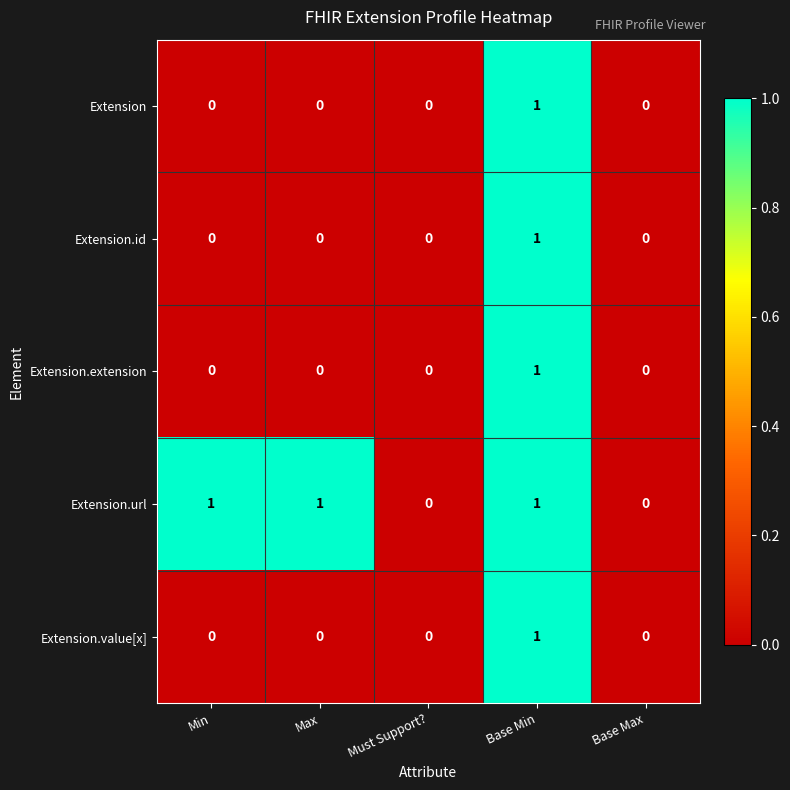

At which category is the sum across all series the highest?

Base Min